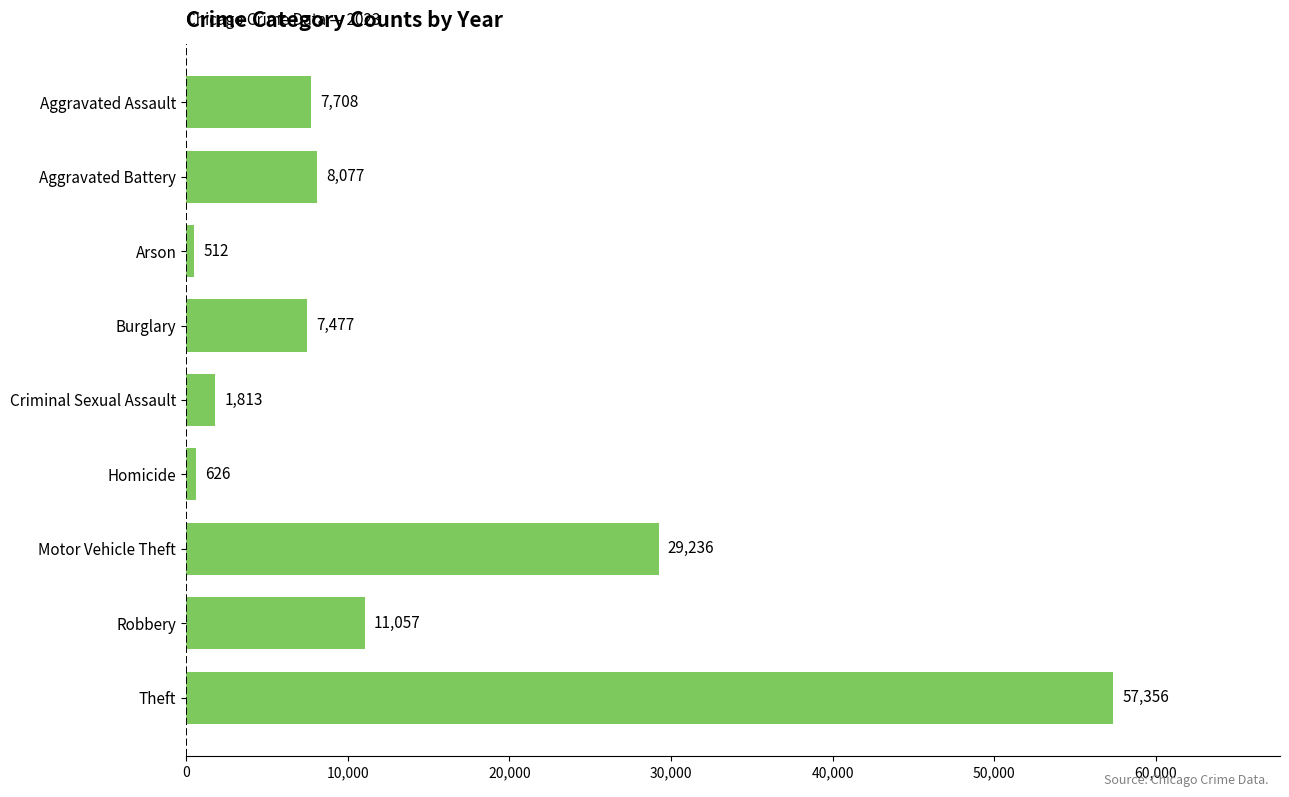

What is the minimum value shown in the chart?

512